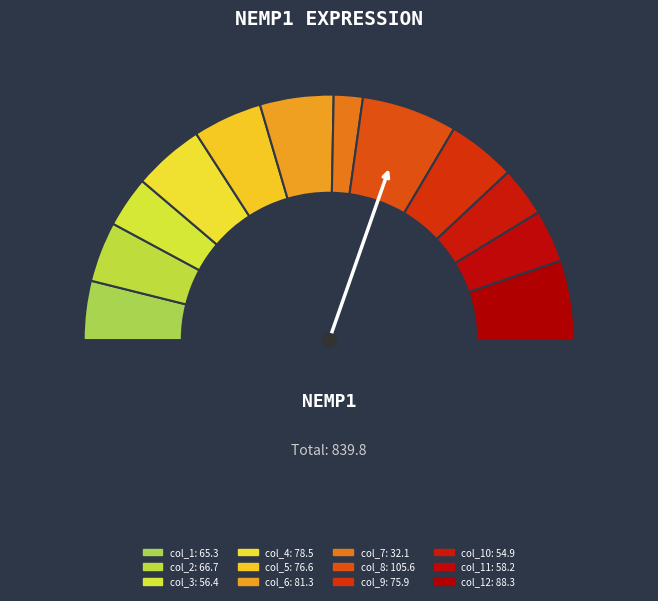

To the nearest percent, what is the combined percentage of col_1 and col_9?

17%